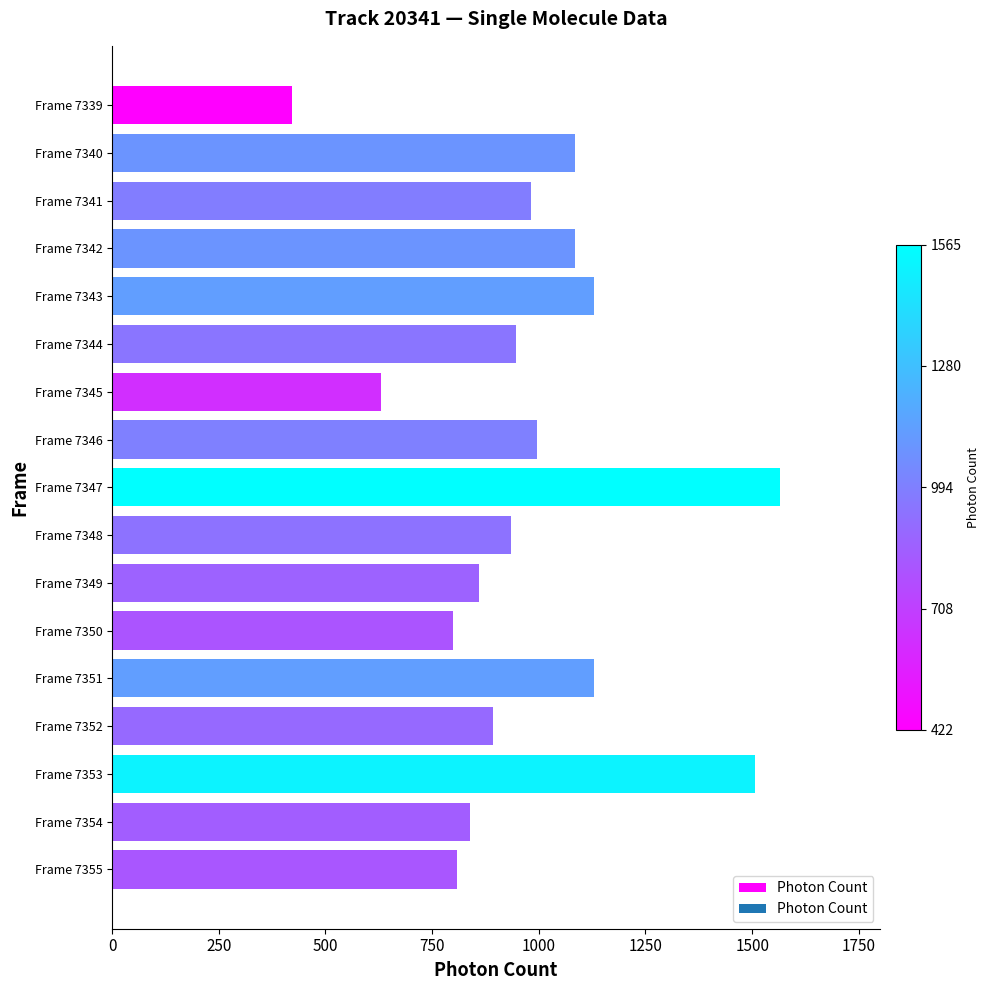

Does the chart contain any negative values?

No